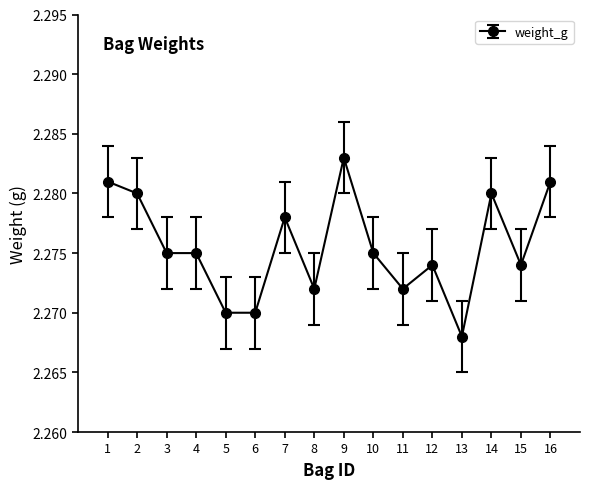

Which label corresponds to the largest value in the chart?

9